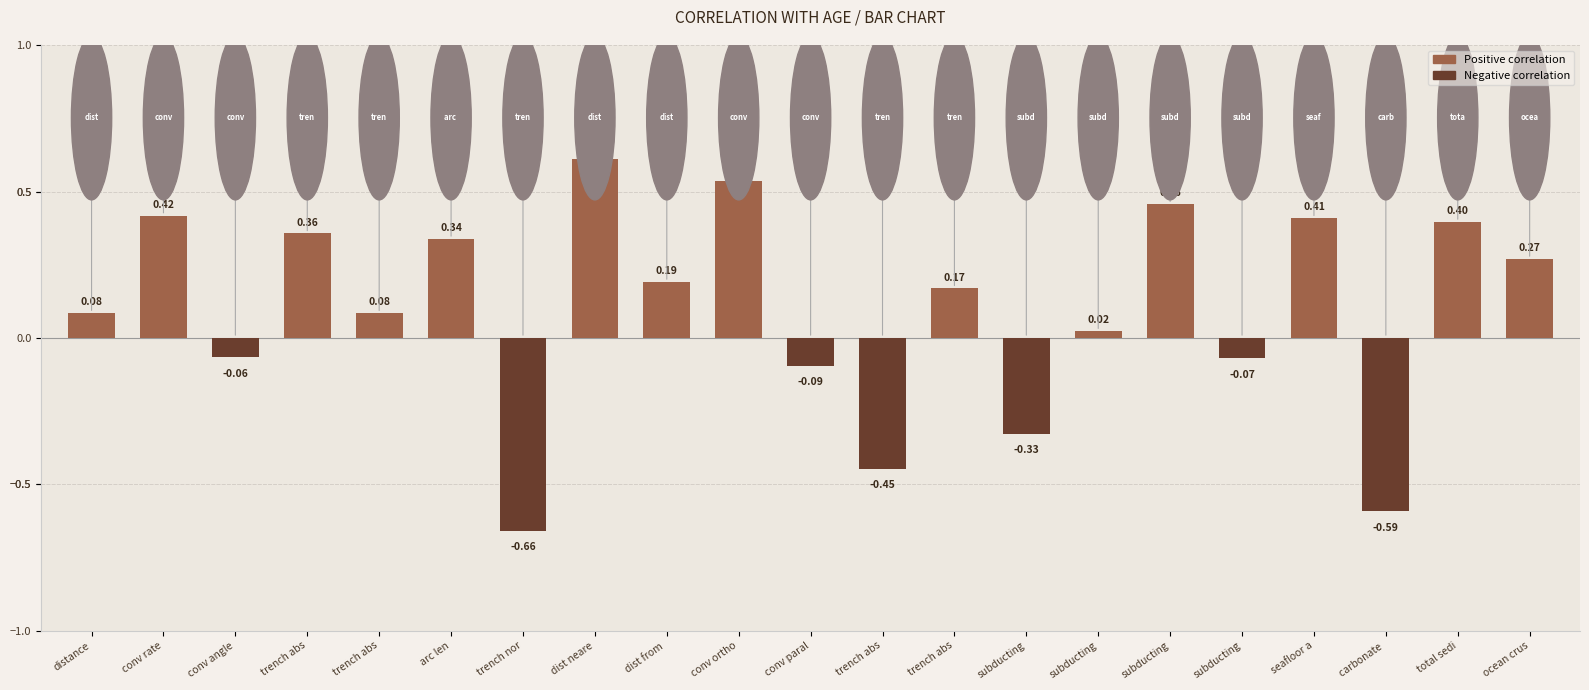

Where is the data nearest to the value 0?

subducting